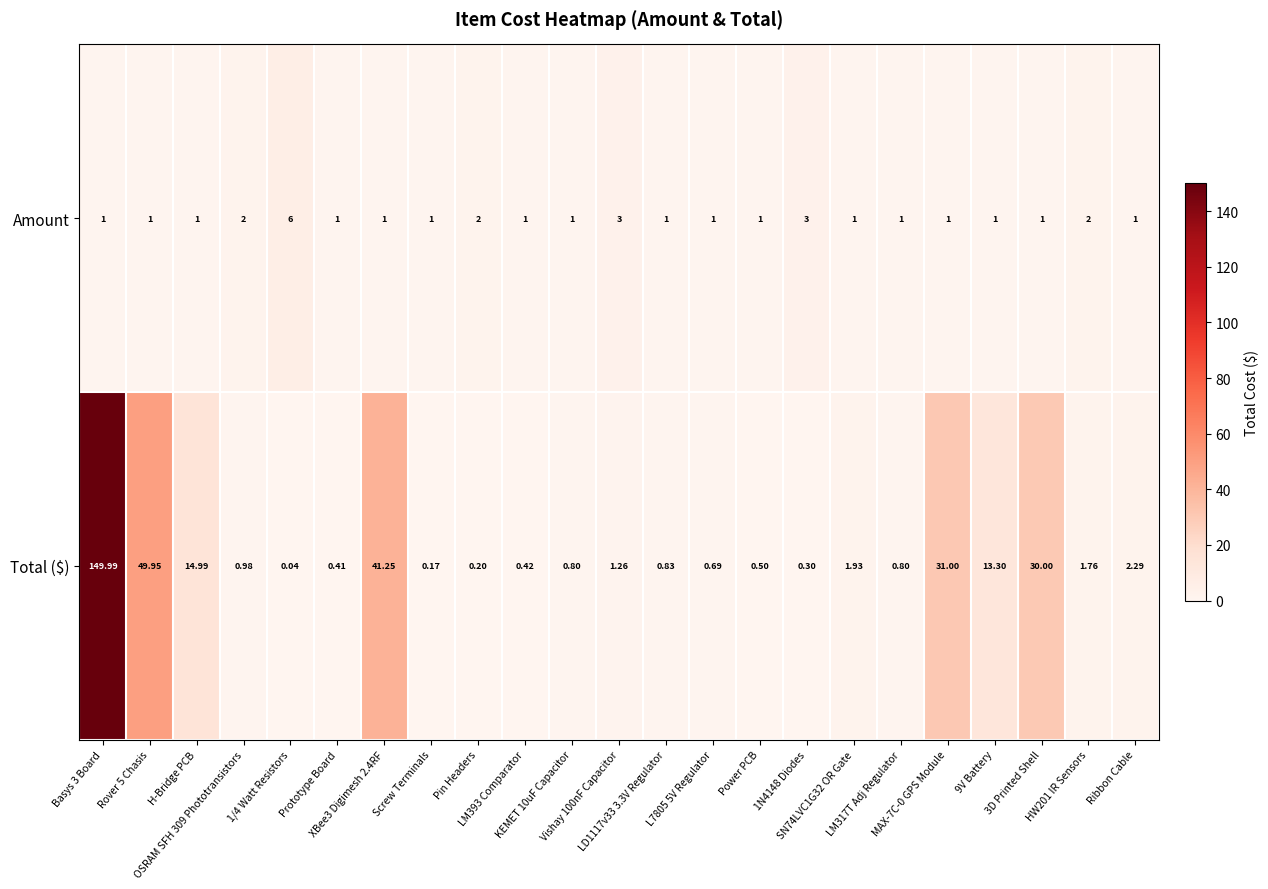

Which series has the widest spread of values?

Total ($)